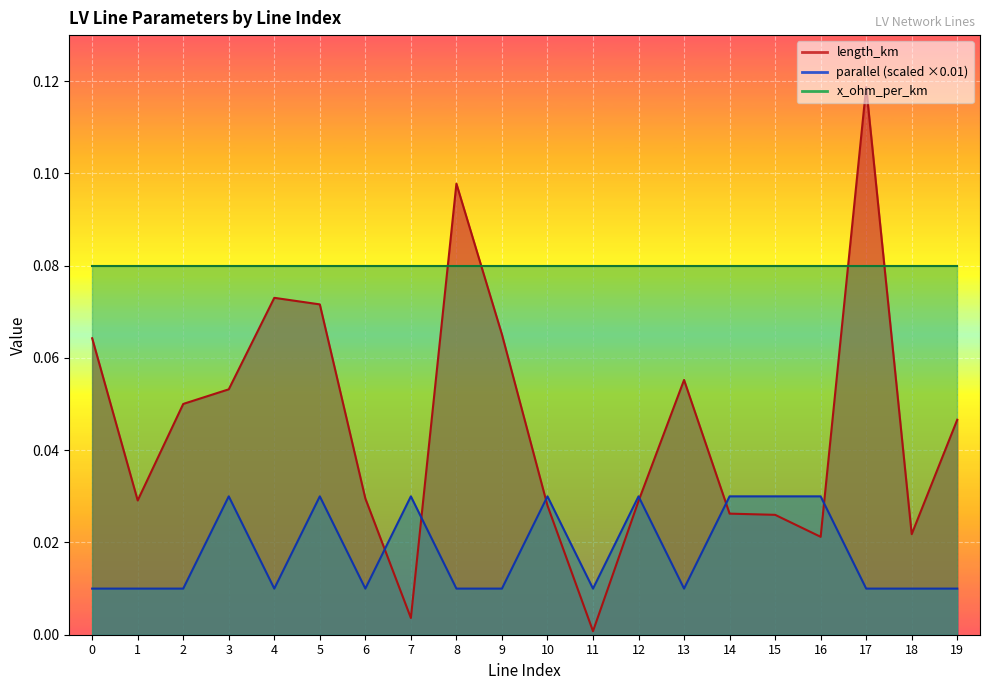

Is it true that length_km equals 0.0 at 12?

True